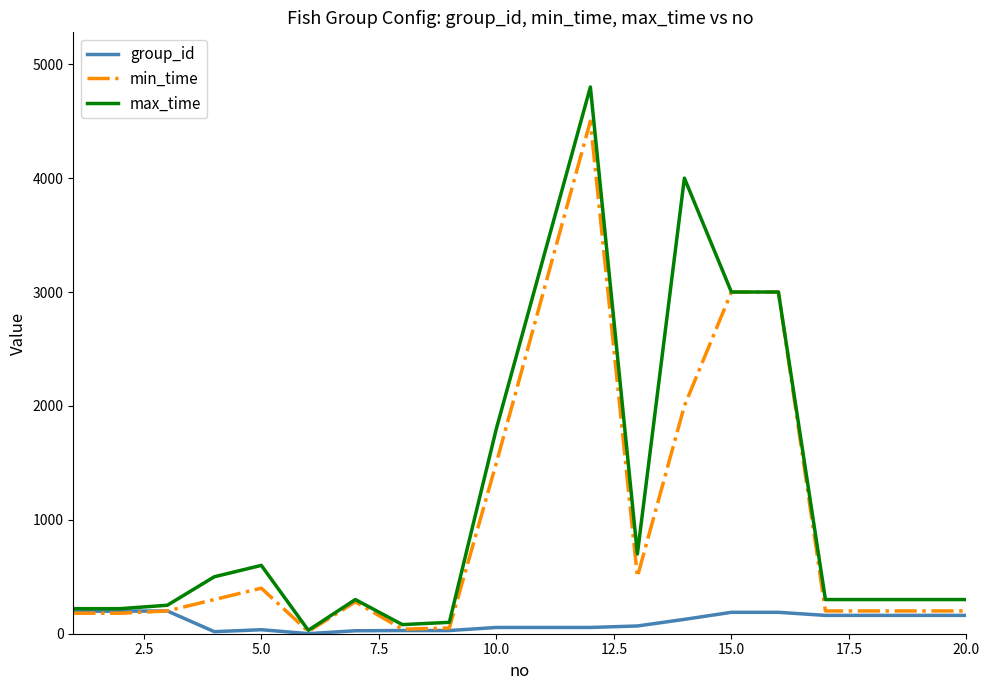

Rank the series by their average value, from lowest to highest.

group_id, min_time, max_time